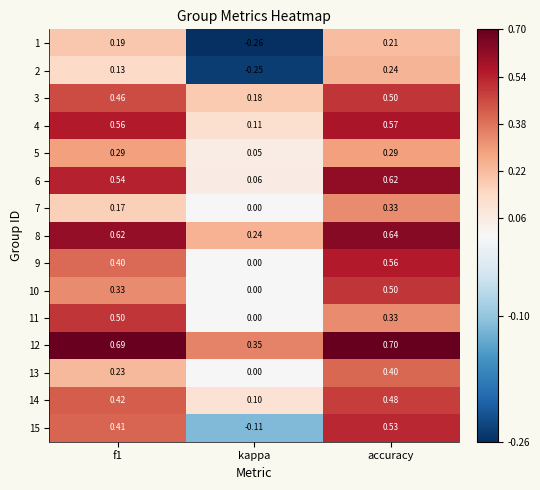

Which category has the lowest value in the 6 series?

kappa